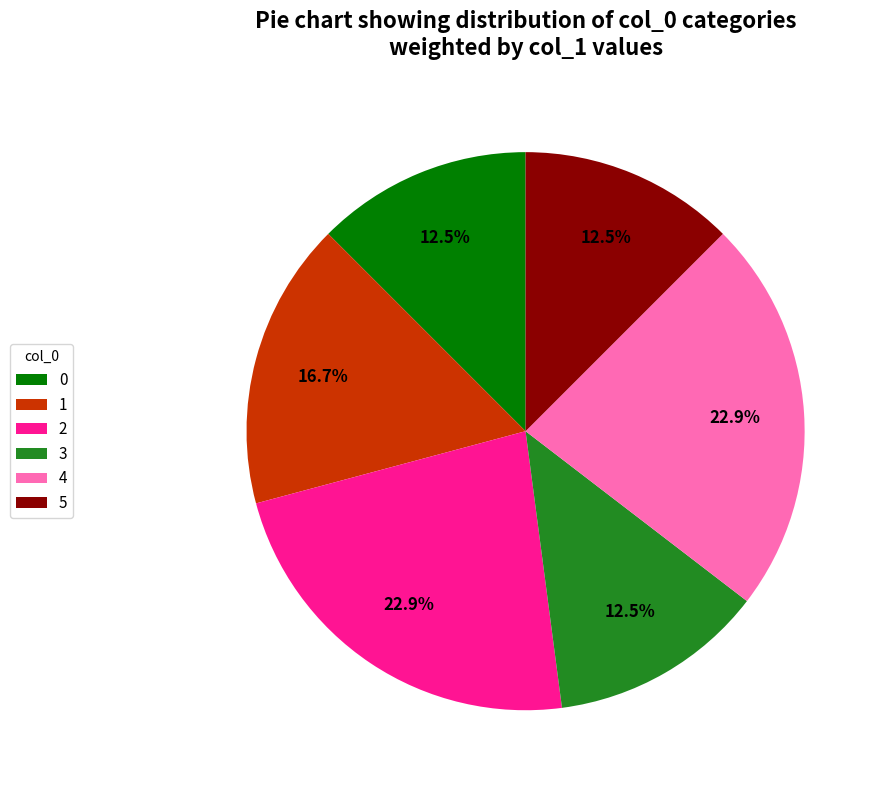

To the nearest percent, what is the difference between the 4 and 1 slice percentages?

6%